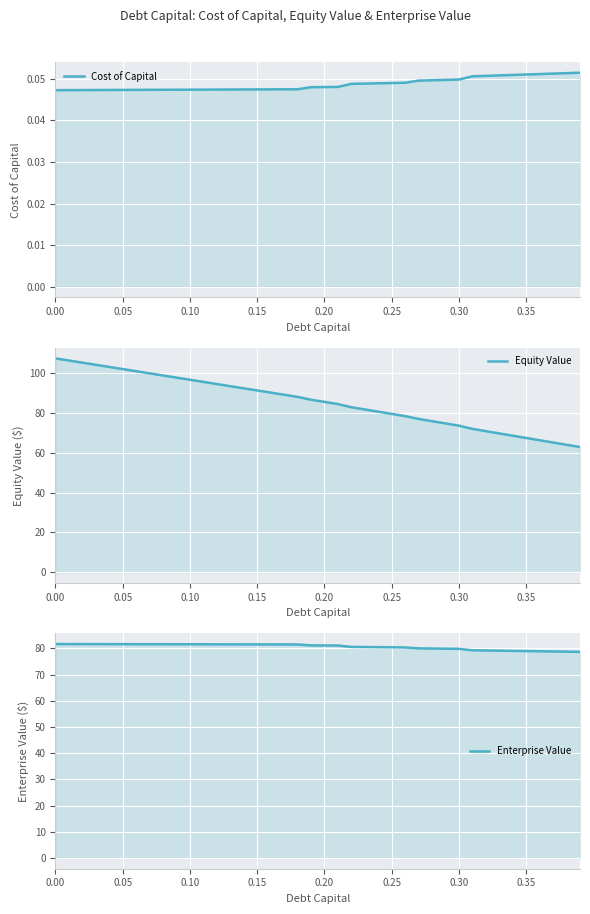

Does the chart display data point markers on the line(s)?

No